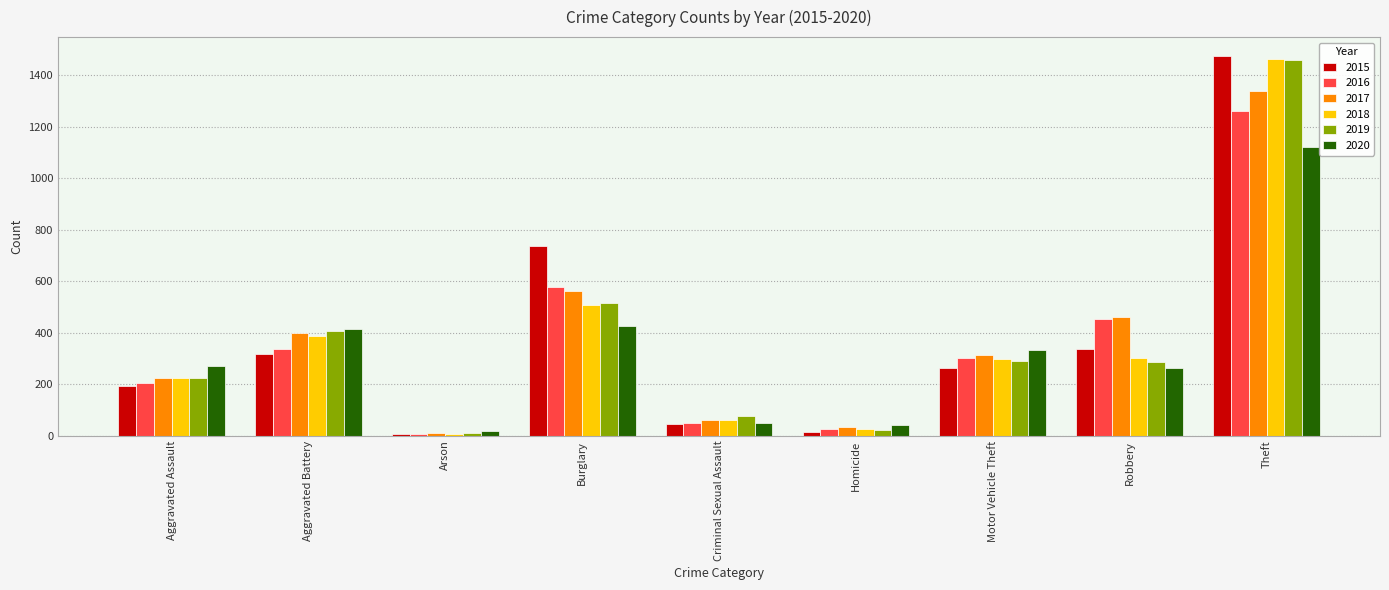

Which series has the largest range (max minus min)?

2015